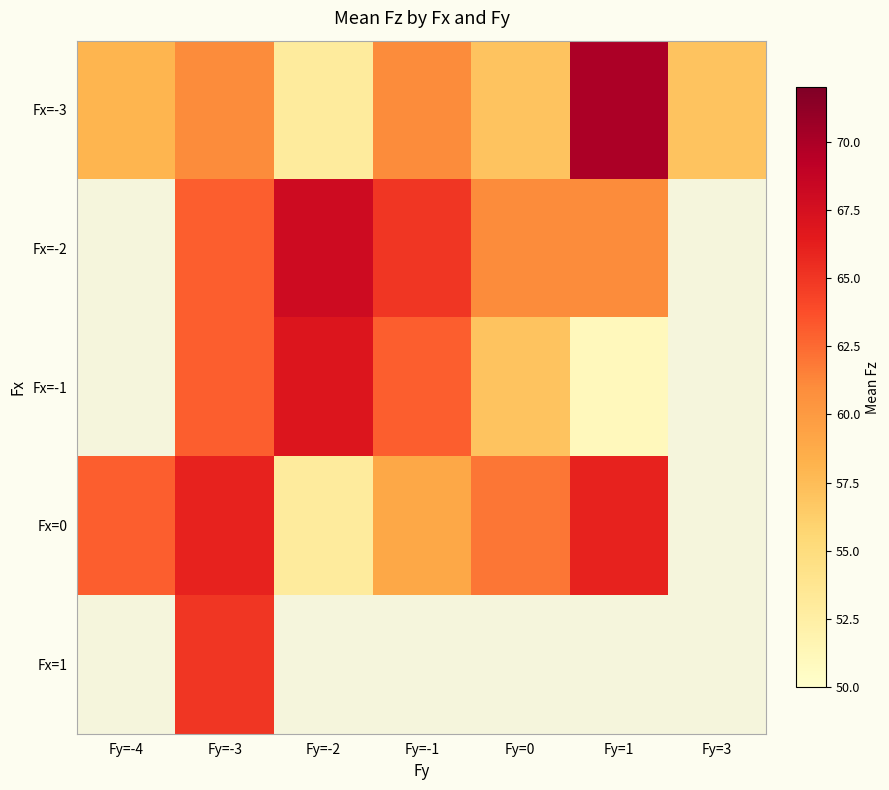

How many values in the Fx=0 series are below 63?

3